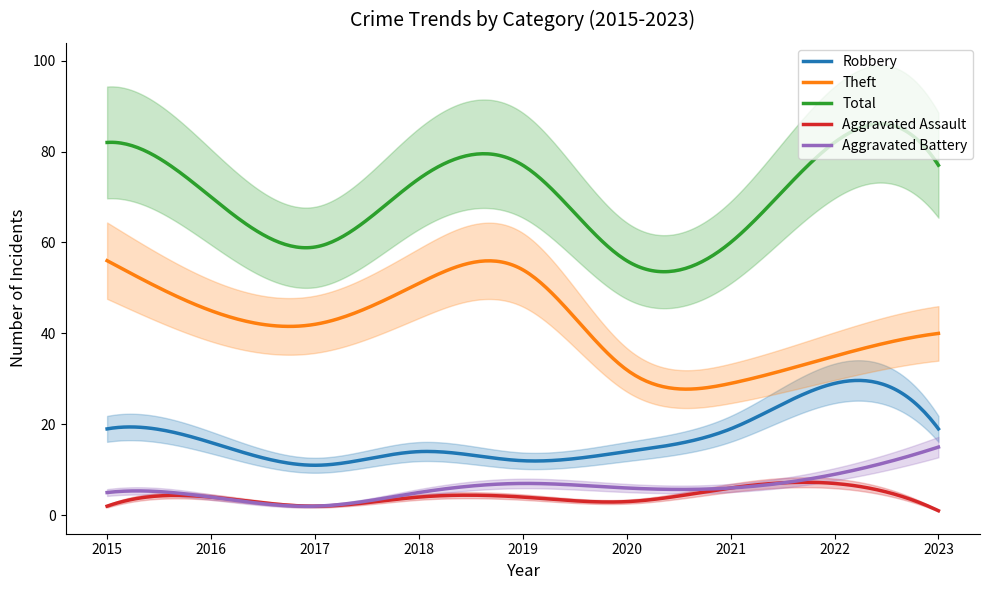

The Aggravated Assault series shows 1 at 2015. True or false?

False